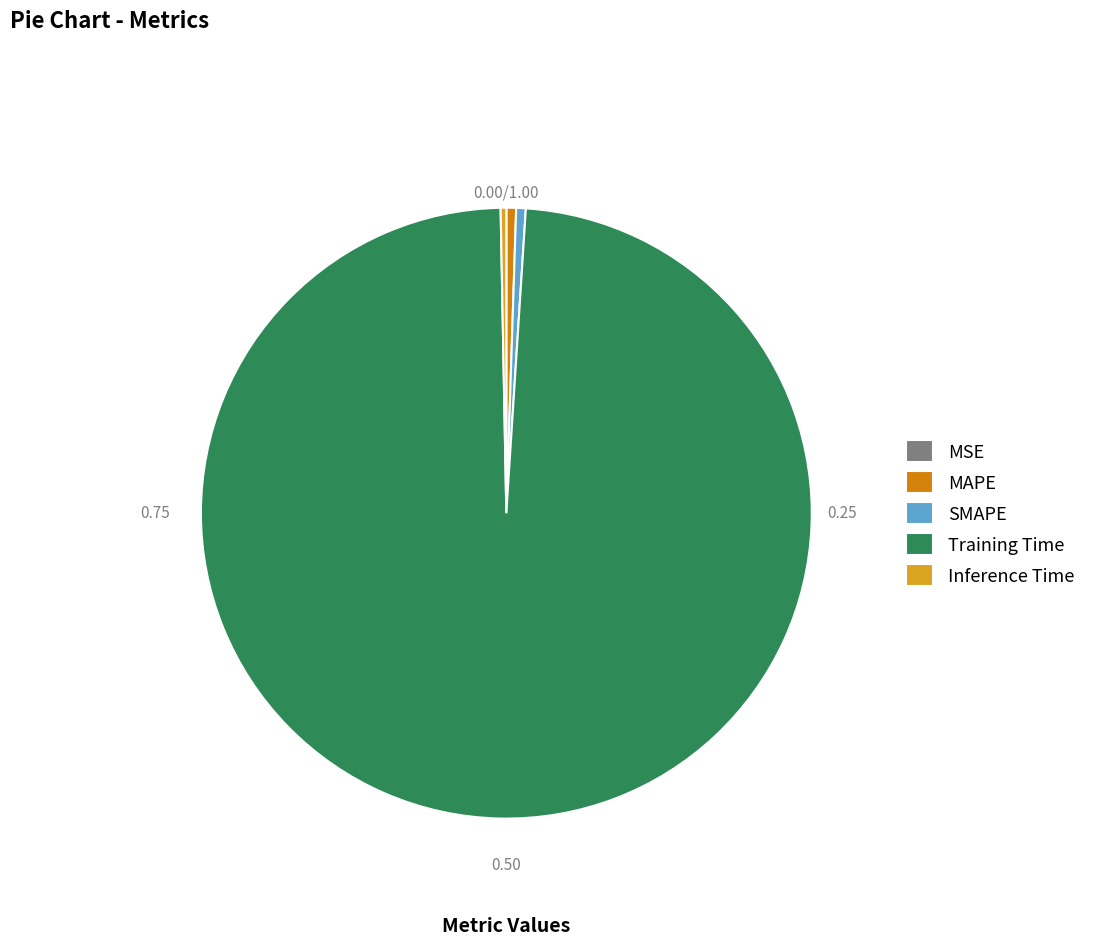

True or false: MAPE accounts for 11% of the total.

False